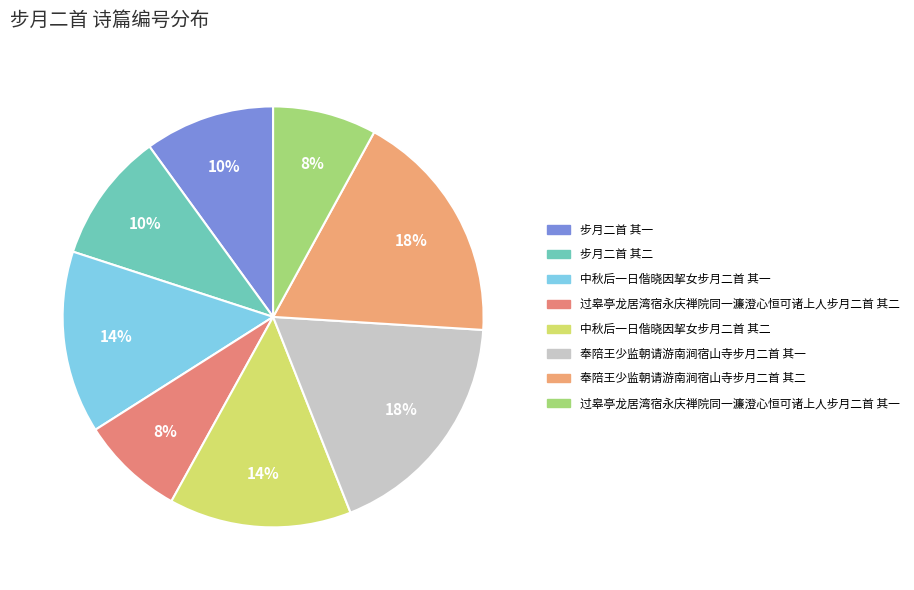

How many segments does this pie chart have?

8